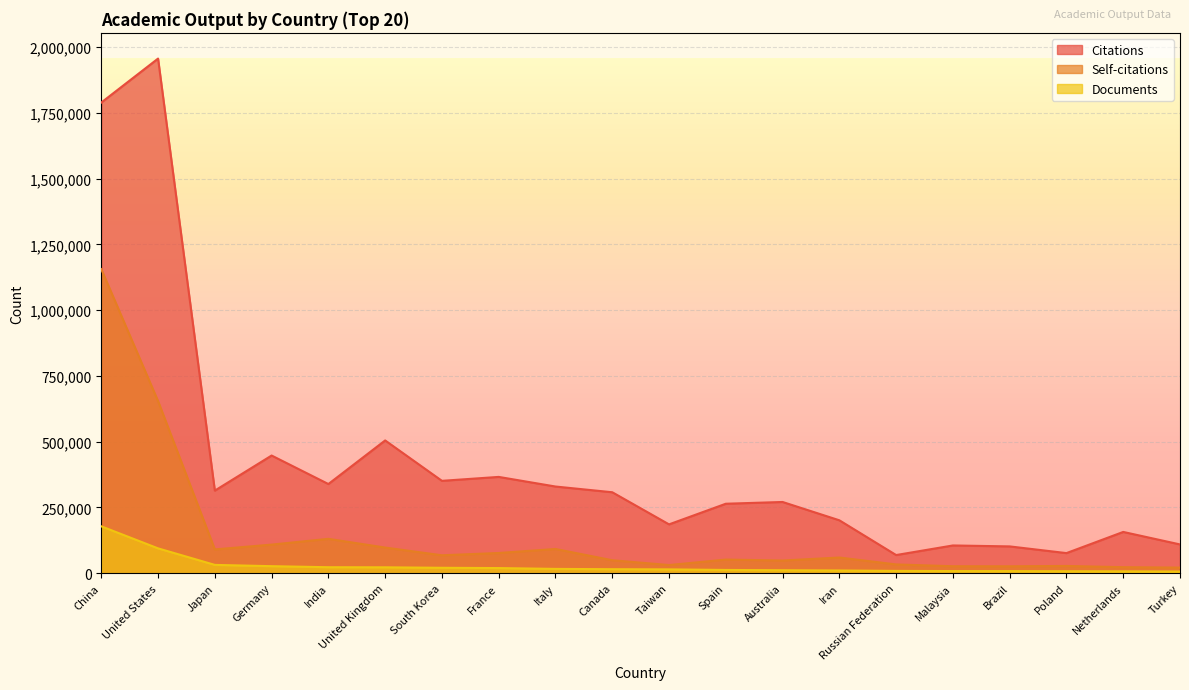

What is the label of the 2nd point from the left?

United States